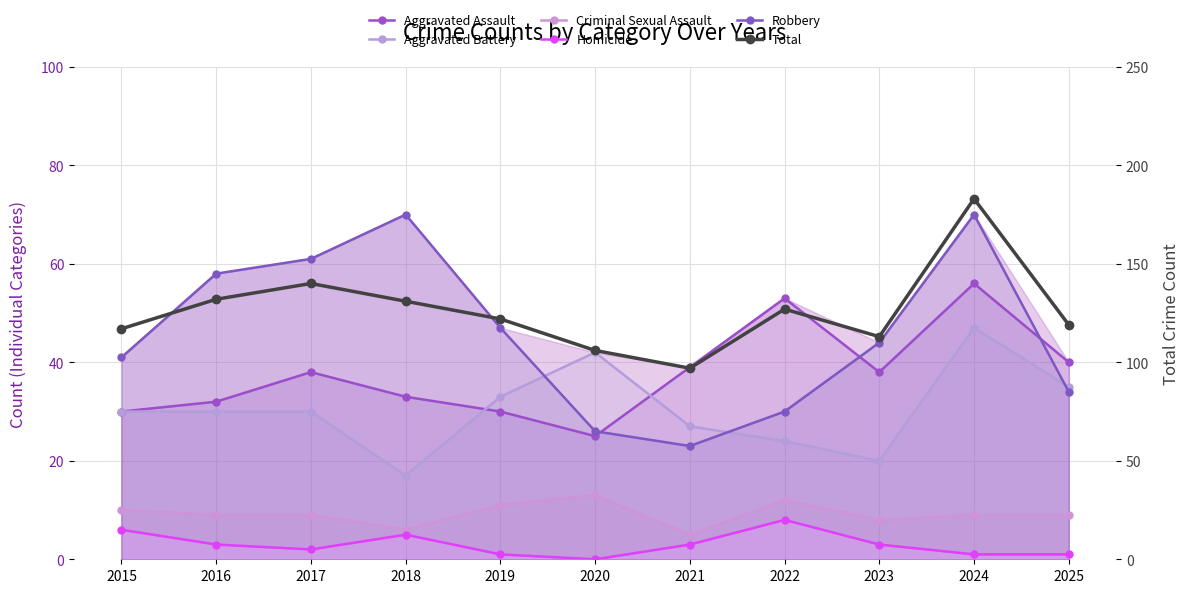

What is the average value of the Aggravated Battery series?

30